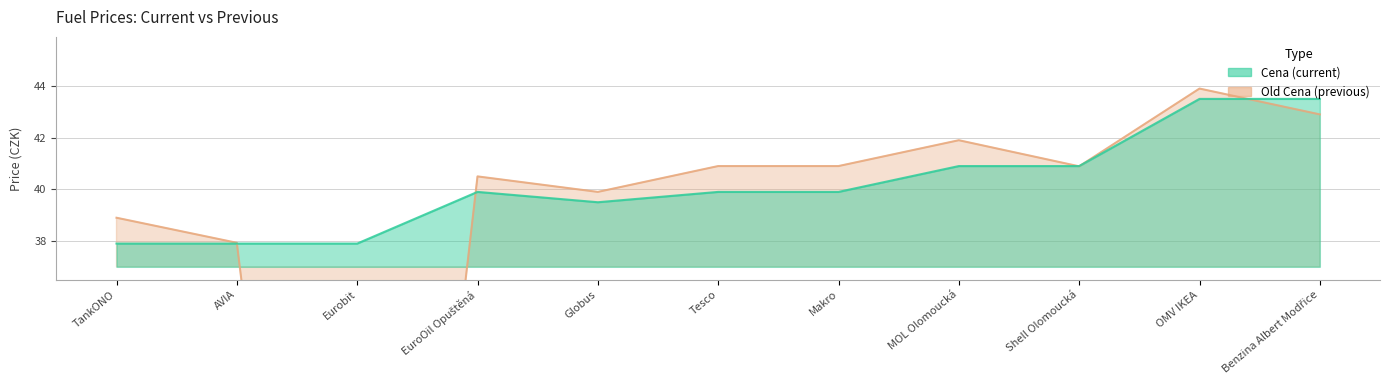

Where do Cena and Old Cena first cross each other?

AVIA and Eurobit